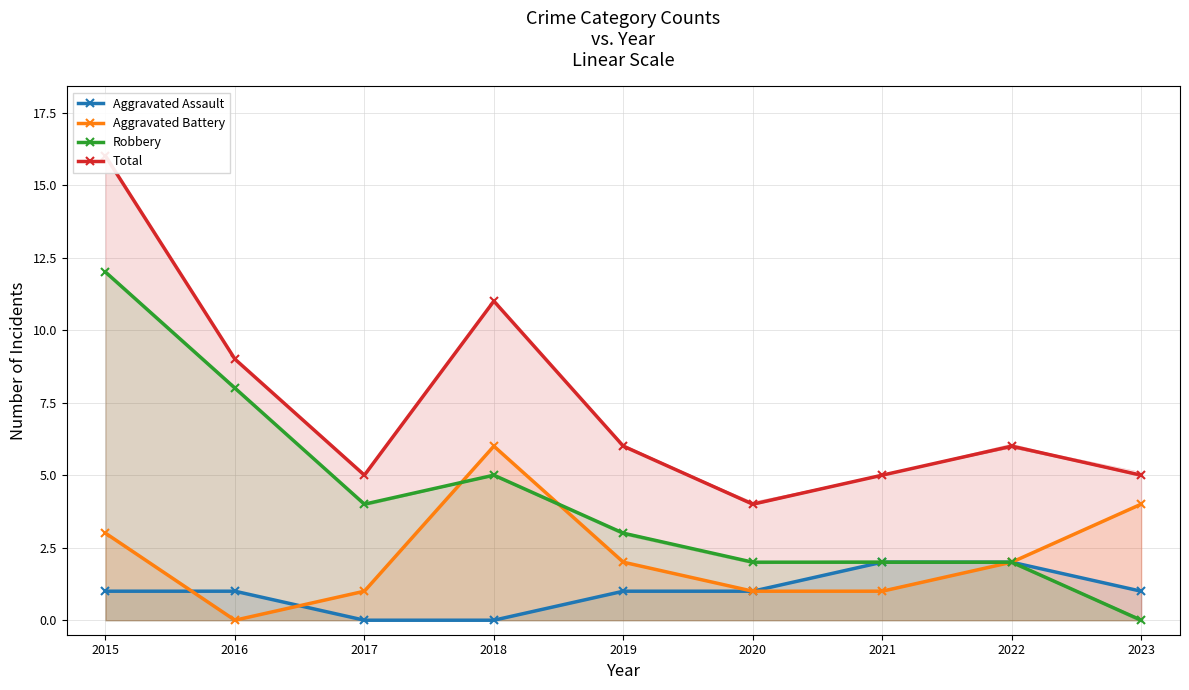

At which label is Total closest to 10?

2016